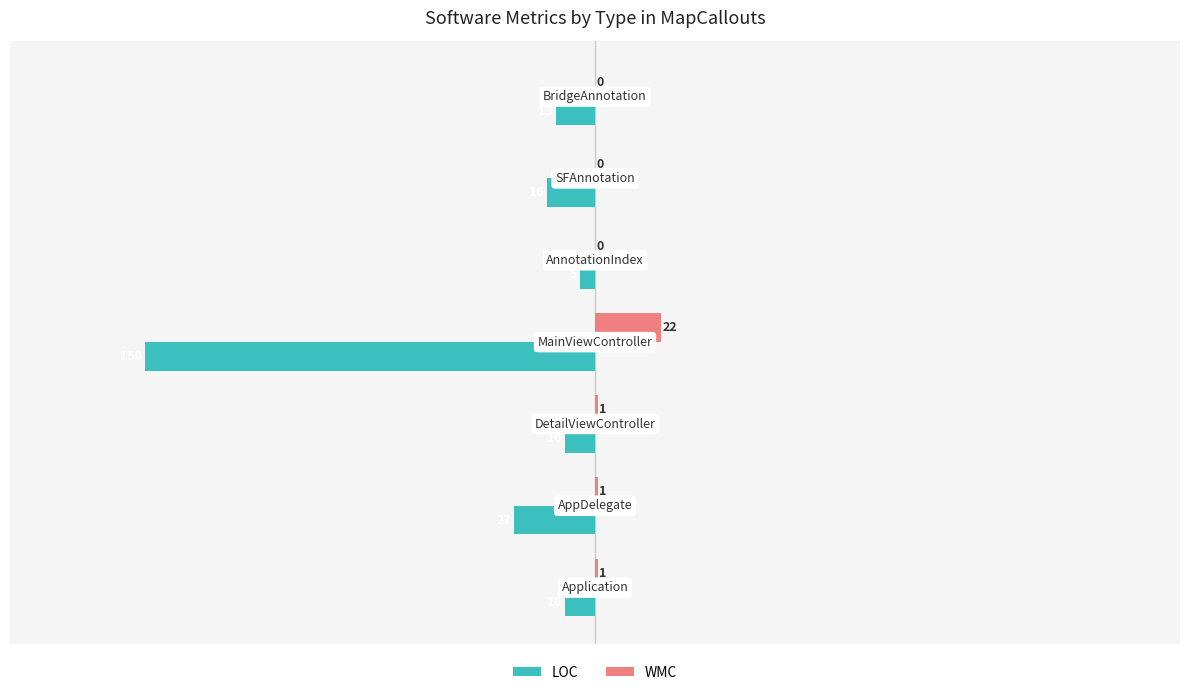

What are all the series names shown in the legend?

LOC, WMC